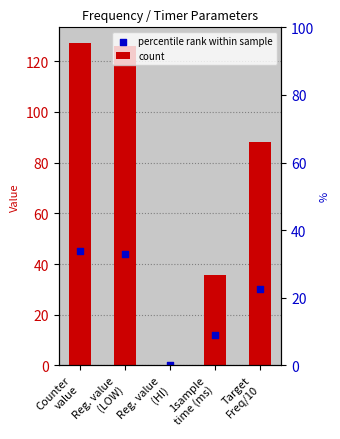

At which category is the sum across all series the highest?

Counter
value